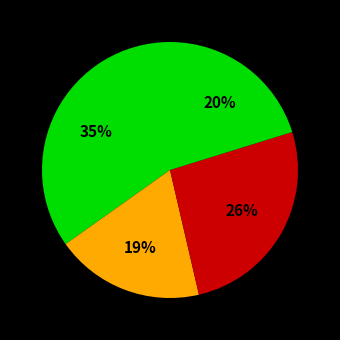

Which category has the smallest portion of the pie?

1